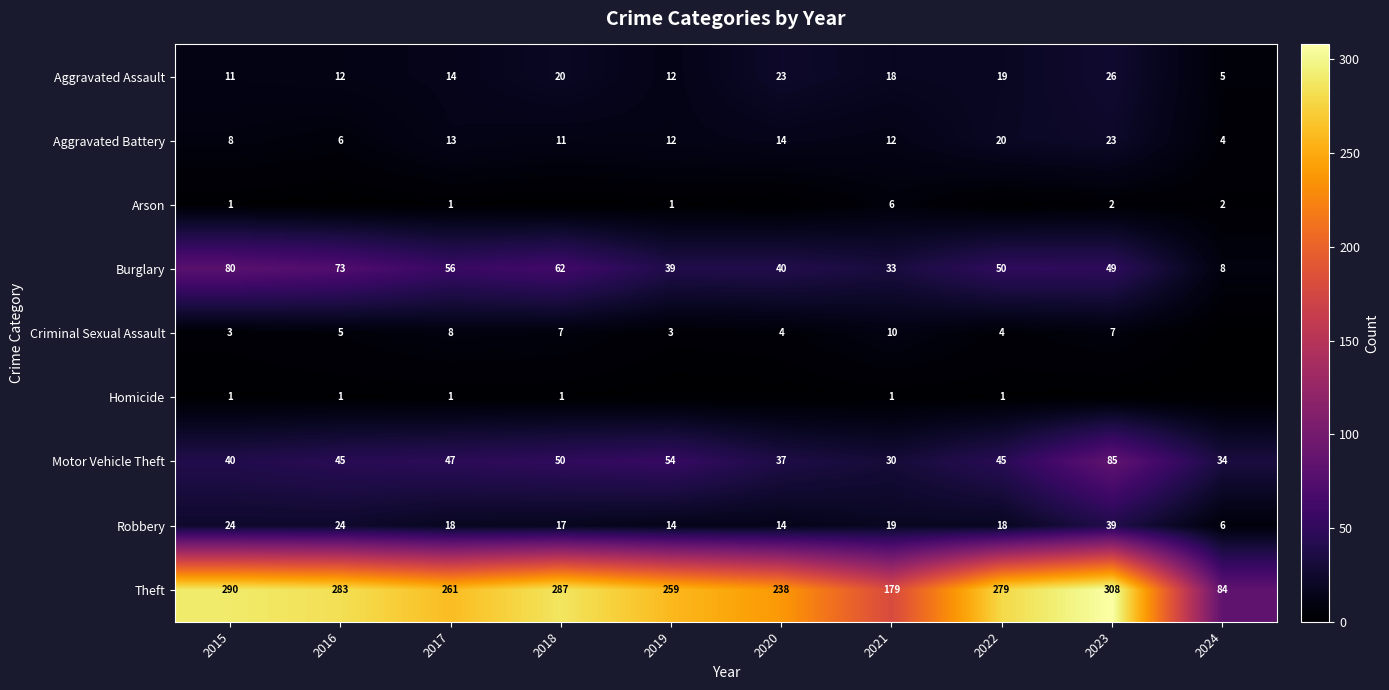

List the labels in order of Theft value, largest first.

2023, 2015, 2018, 2016, 2022, 2017, 2019, 2020, 2021, 2024